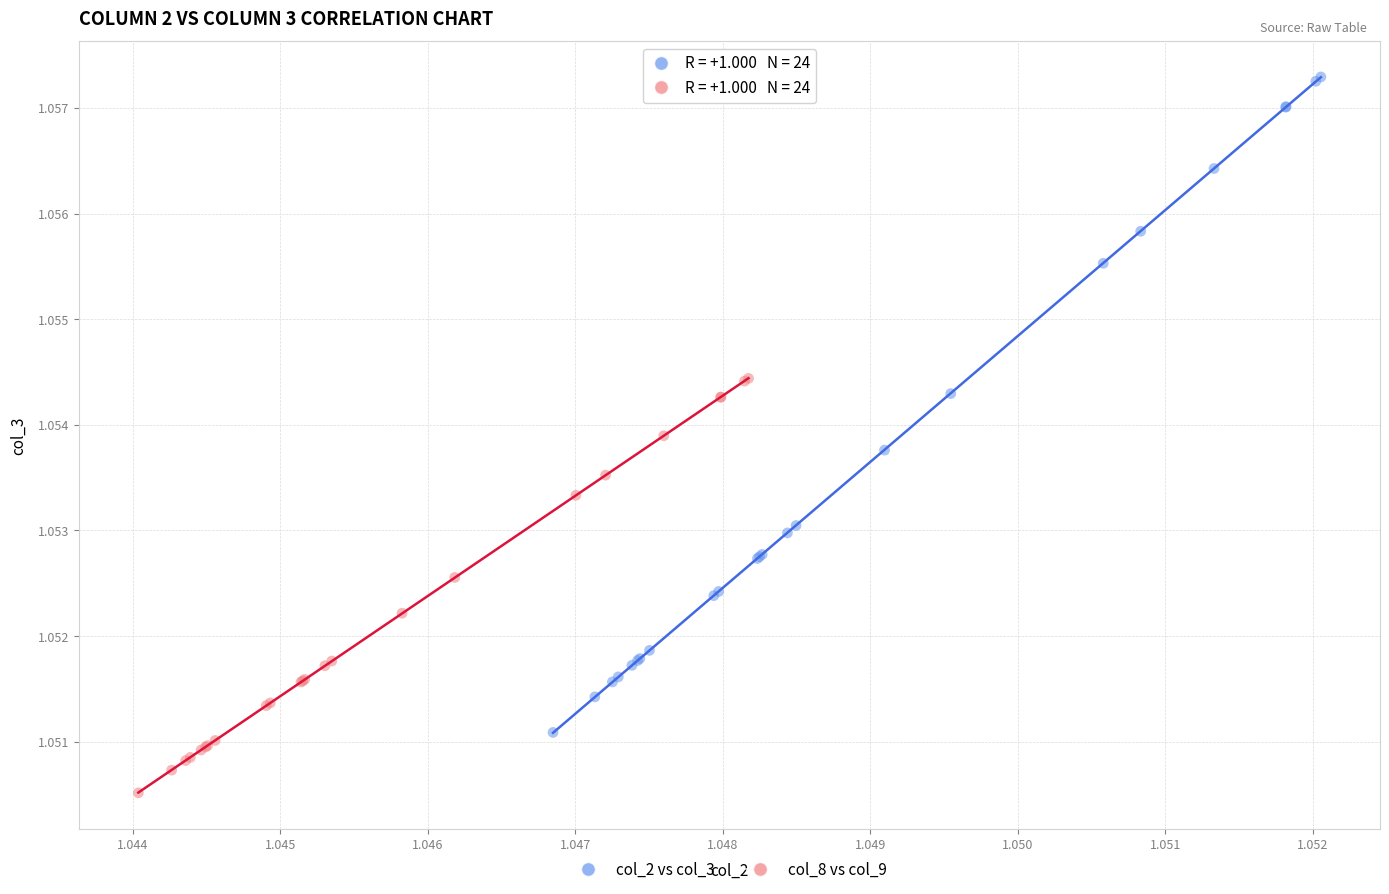

Which series has the widest spread of Y values?

col_2 vs col_3